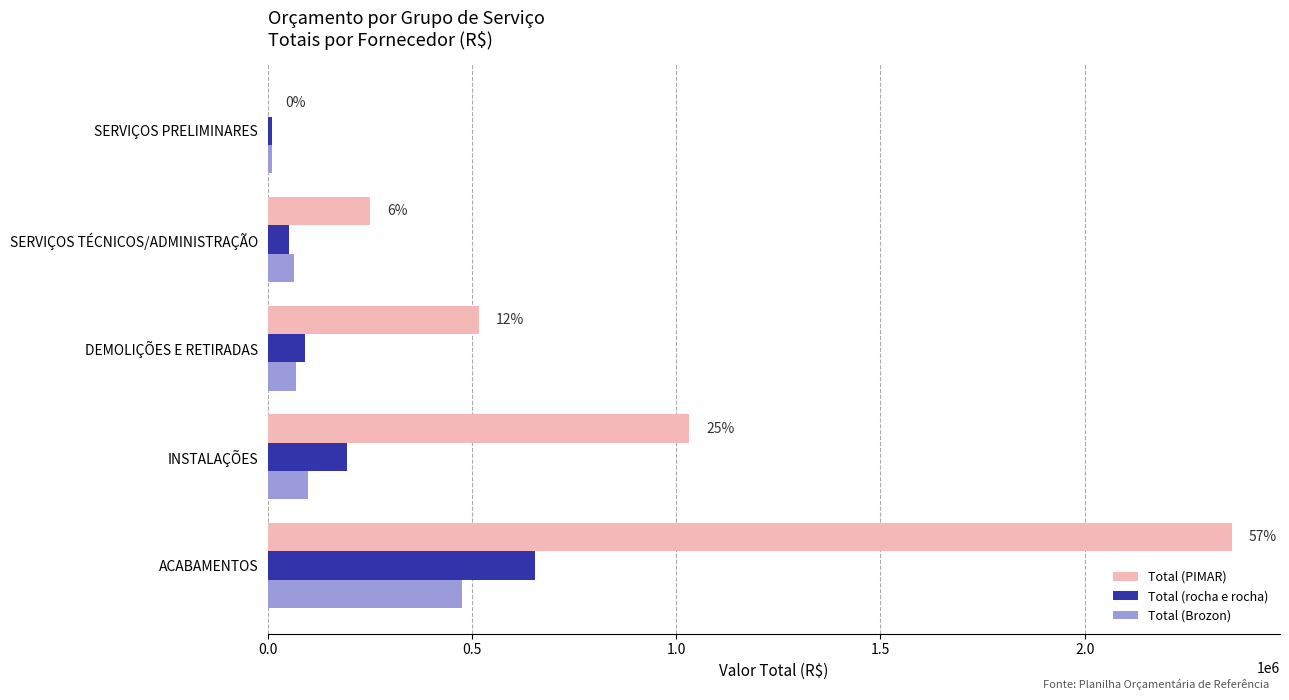

What is the sum of all Total (rocha e rocha) values?

999933.6